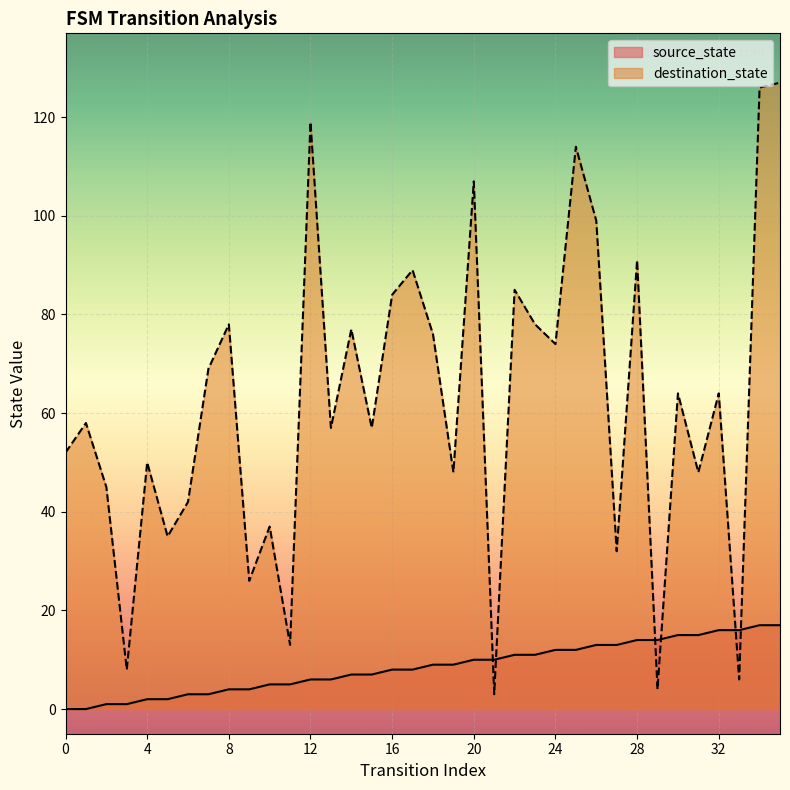

What are all the series names shown in the legend?

source_state, destination_state